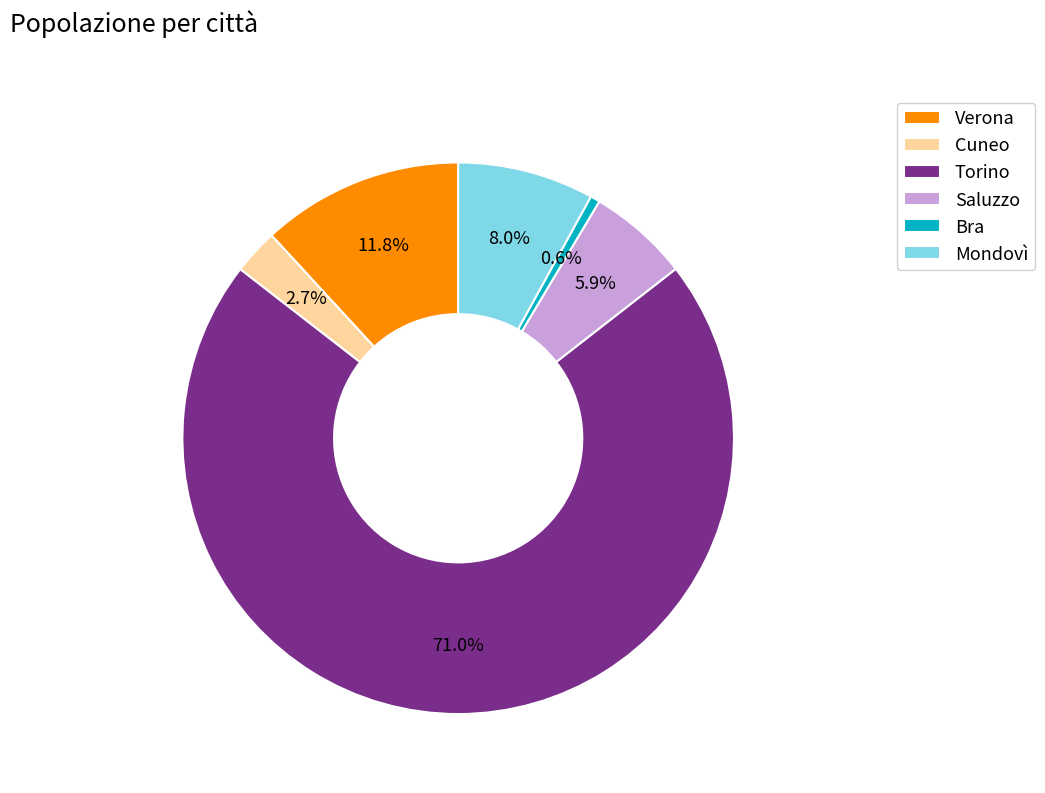

True or false: Mondovì accounts for 8% of the total.

True